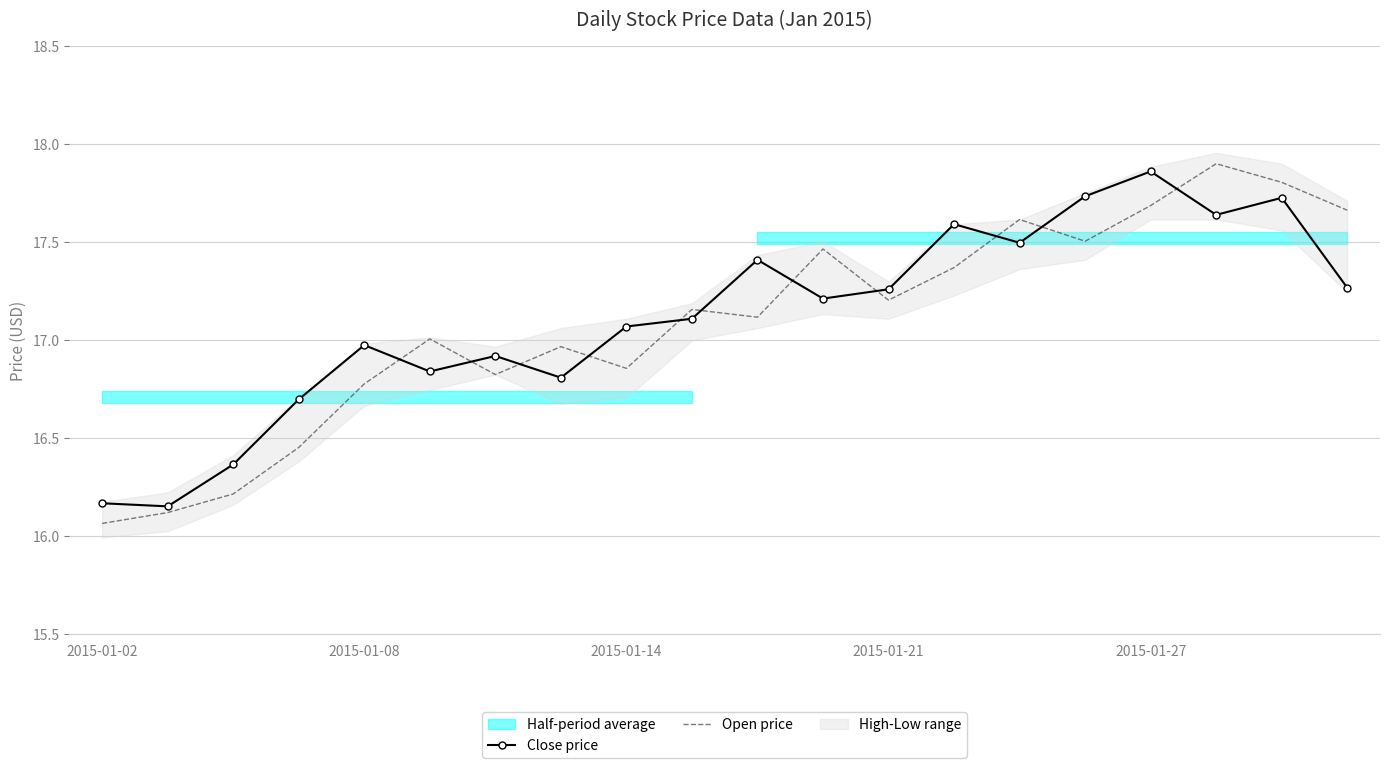

Is it true that Close price equals 17.1 at 2015-01-14?

True